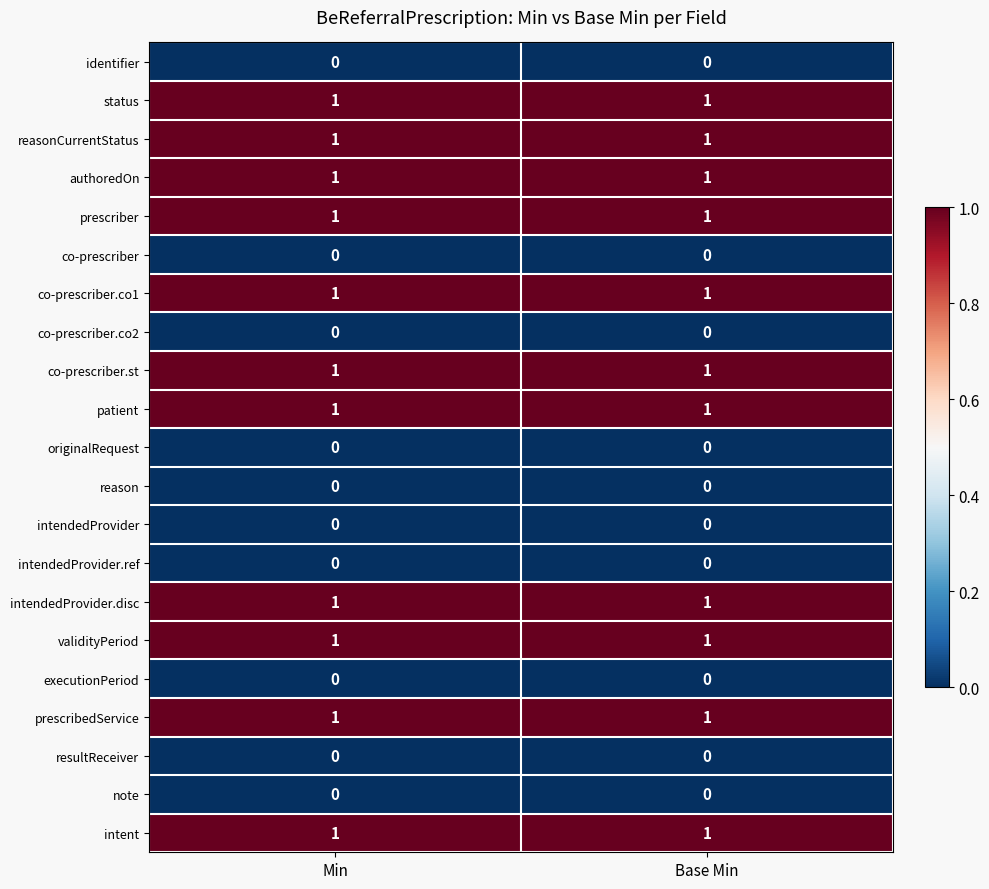

What is the total value across all series at Base Min?

11